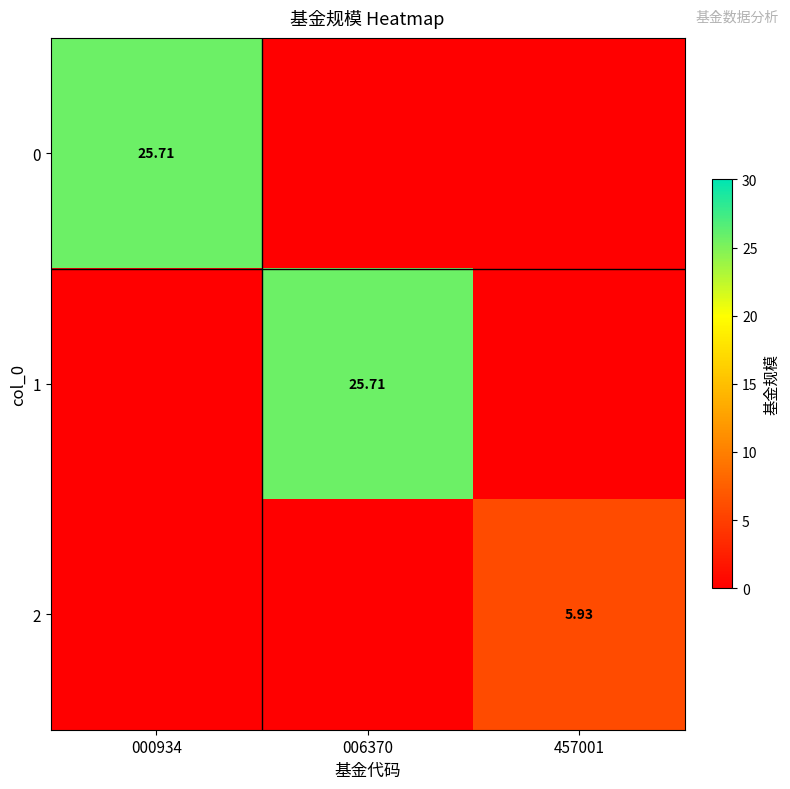

Rank the categories by 1 value from lowest to highest.

000934, 457001, 006370